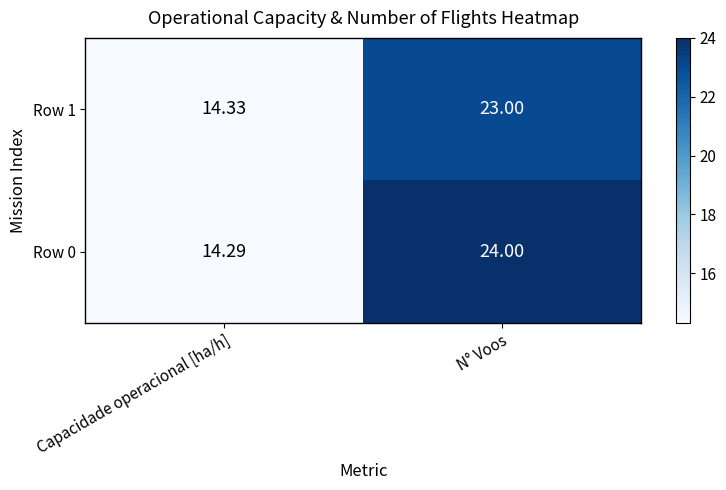

At which category does the chart reach its minimum across all series?

Capacidade operacional [ha/h]